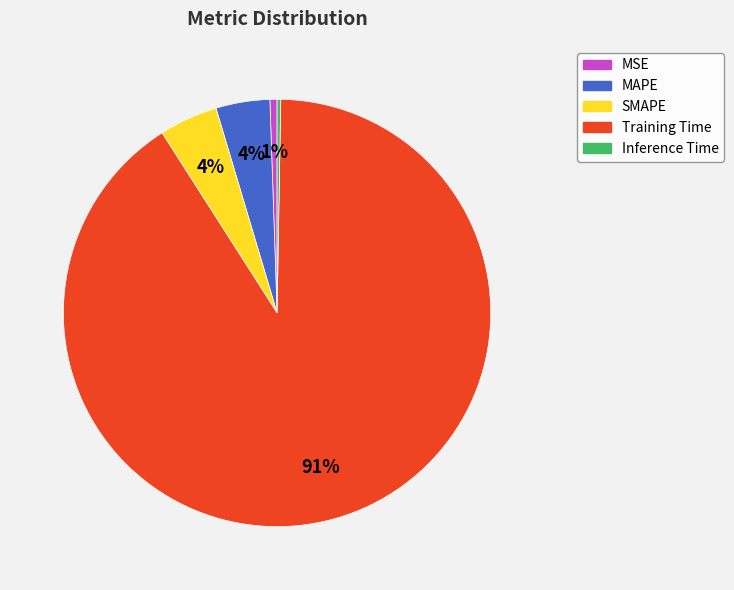

Which slice is the largest?

Training Time